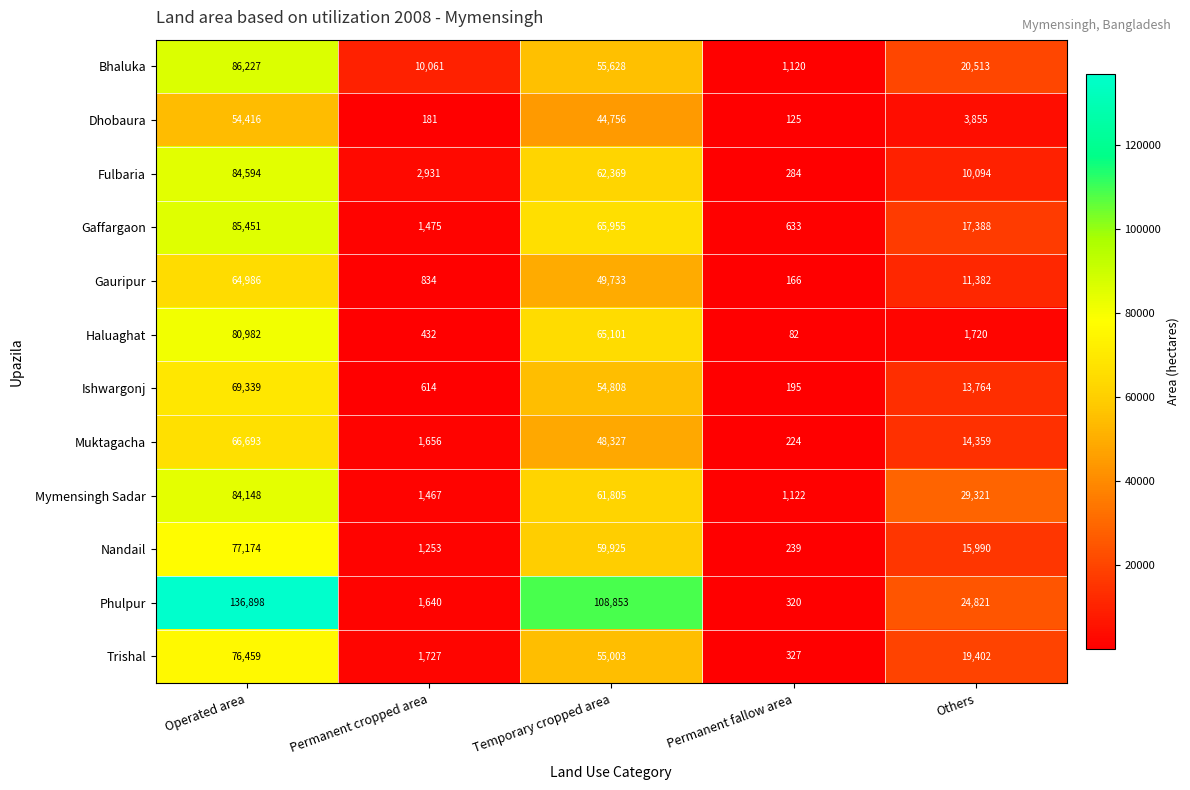

Which label corresponds to the largest value in the chart?

Operated area